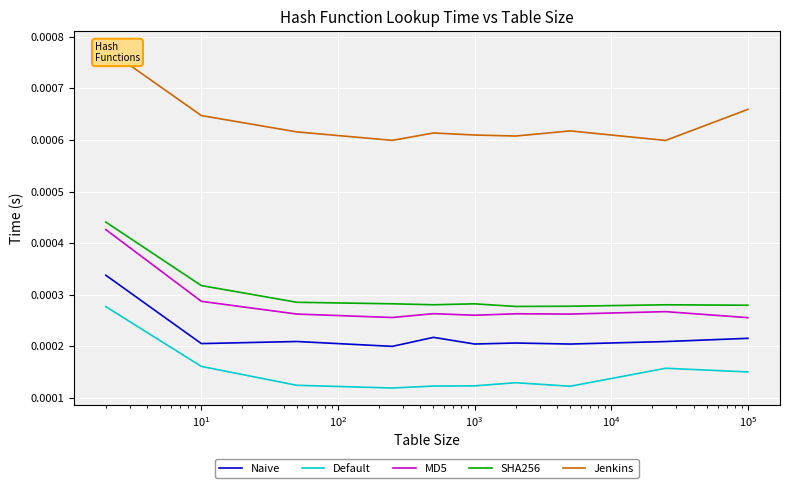

True or false: Naive and Default cross at least once.

False